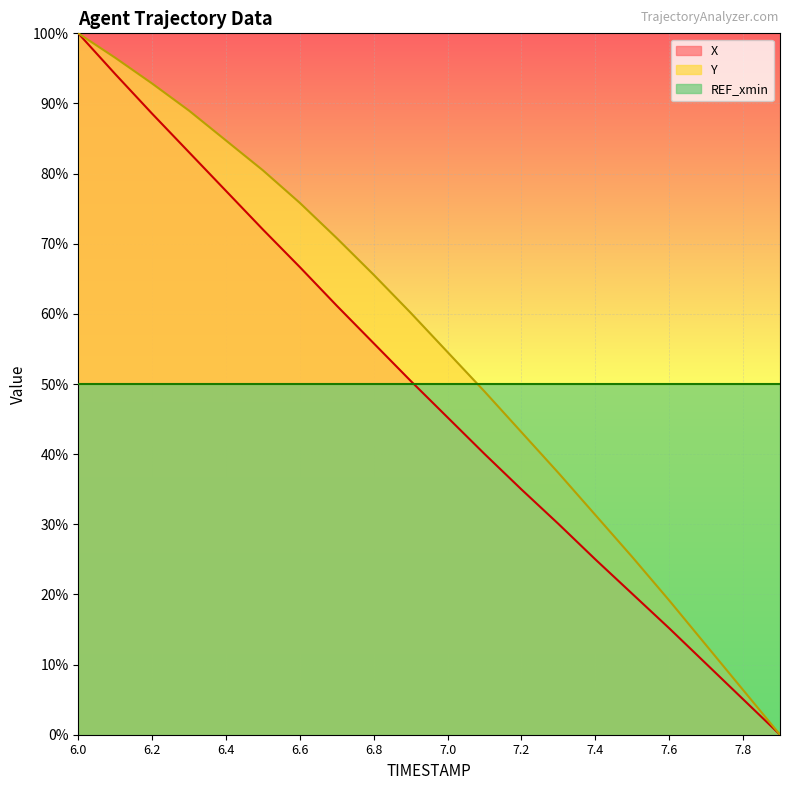

True or false: X and Y intersect in this chart.

False